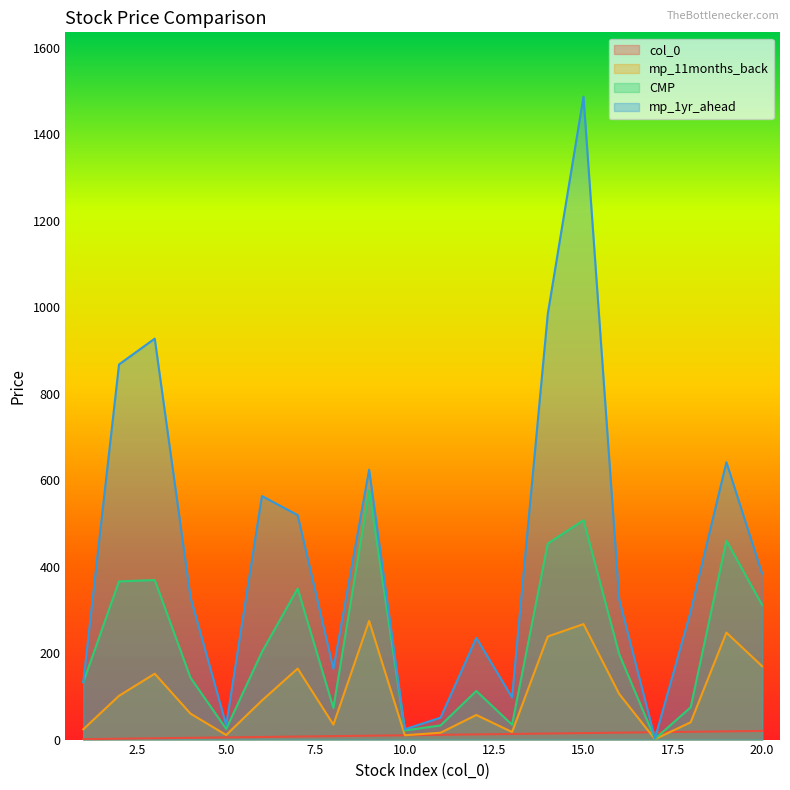

How many values in the col_0 series exceed 11?

9